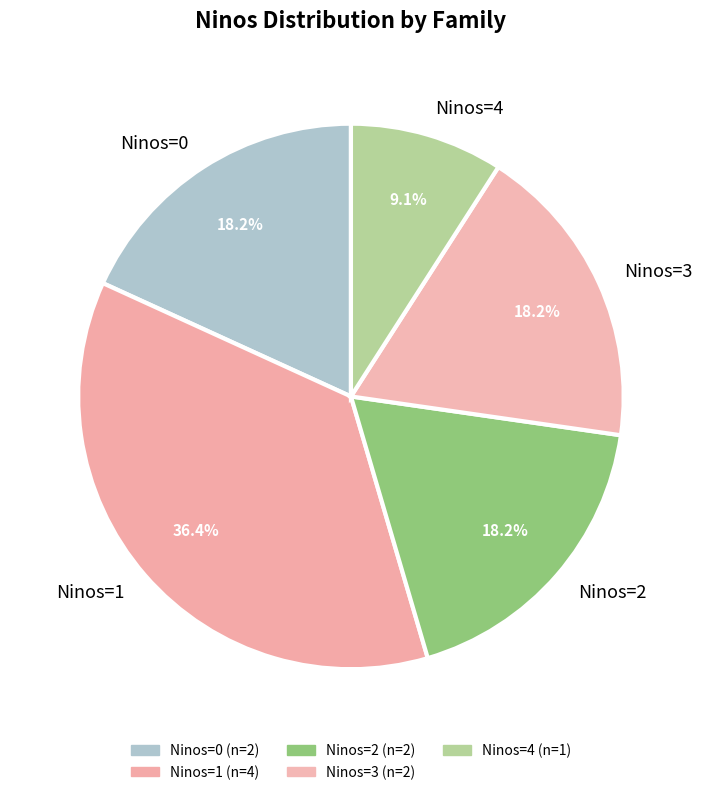

Which slice is the smallest?

Ninos=4